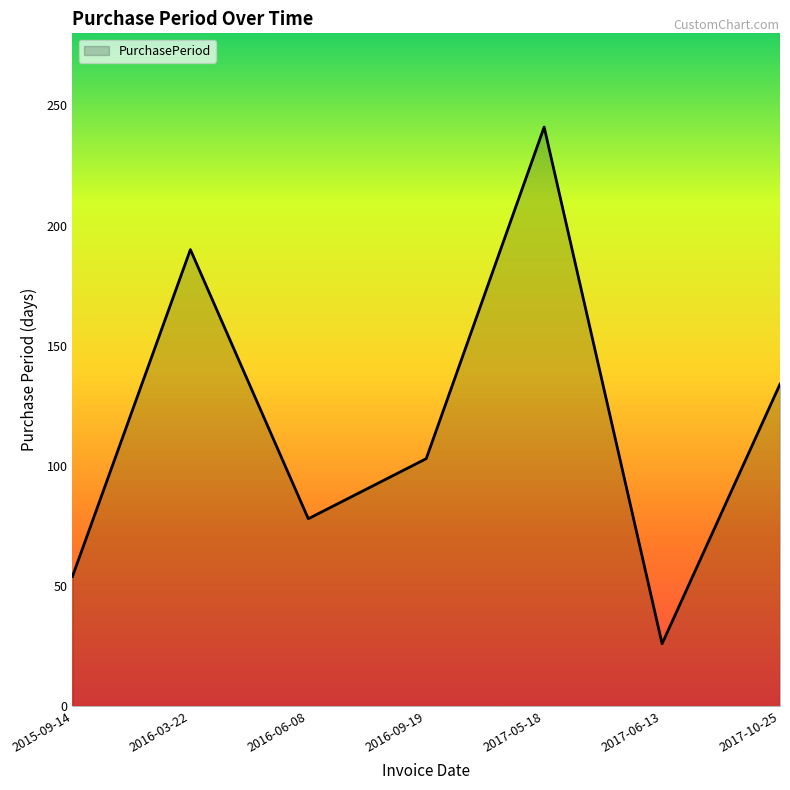

How many interior local valleys (lower than both neighbors) does the data have?

2